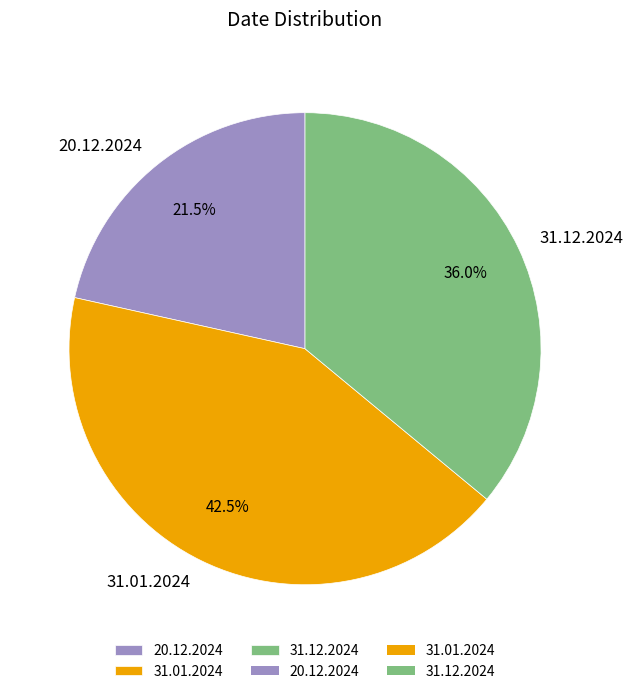

What percentage do 20.12.2024 and 31.01.2024 together represent?

64.0%